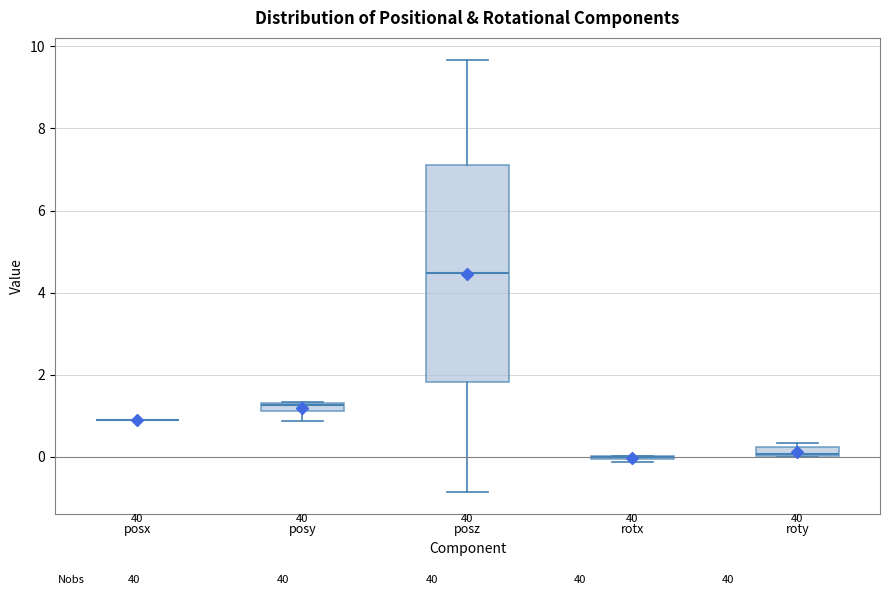

Comparing the boxes themselves (not the whiskers), which one is the tallest?

posz